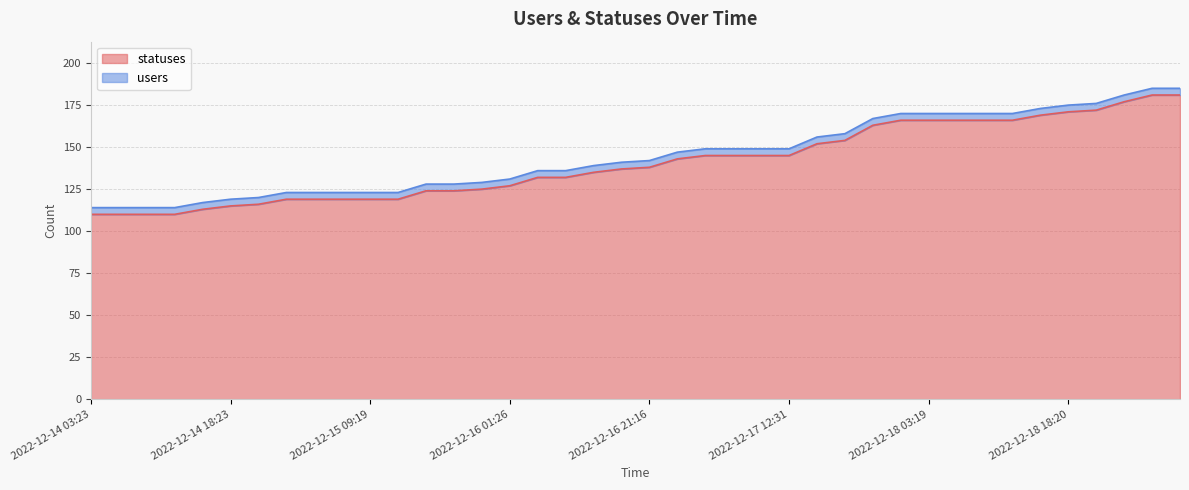

Reading left to right, what are all the values shown in this chart?

2022-12-14 03:23=110	2022-12-14 06:24=110	2022-12-14 09:18=110	2022-12-14 12:37=110	2022-12-14 15:20=113	2022-12-14 18:23=115	2022-12-14 21:17=116	2022-12-15 01:41=119	2022-12-15 03:24=119	2022-12-15 06:24=119	2022-12-15 09:19=119	2022-12-15 12:36=119	2022-12-15 15:20=124	2022-12-15 18:21=124	2022-12-15 21:15=125	2022-12-16 01:26=127	2022-12-16 09:17=132	2022-12-16 12:33=132	2022-12-16 15:20=135	2022-12-16 18:22=137	2022-12-16 21:16=138	2022-12-17 01:24=143	2022-12-17 03:19=145	2022-12-17 06:21=145	2022-12-17 09:16=145	2022-12-17 12:31=145	2022-12-17 15:17=152	2022-12-17 18:20=154	2022-12-17 21:14=163	2022-12-18 01:27=166	2022-12-18 03:19=166	2022-12-18 06:21=166	2022-12-18 09:16=166	2022-12-18 12:32=166	2022-12-18 15:17=169	2022-12-18 18:20=171	2022-12-18 21:14=172	2022-12-19 01:24=177	2022-12-19 03:19=181	2022-12-19 06:23=181